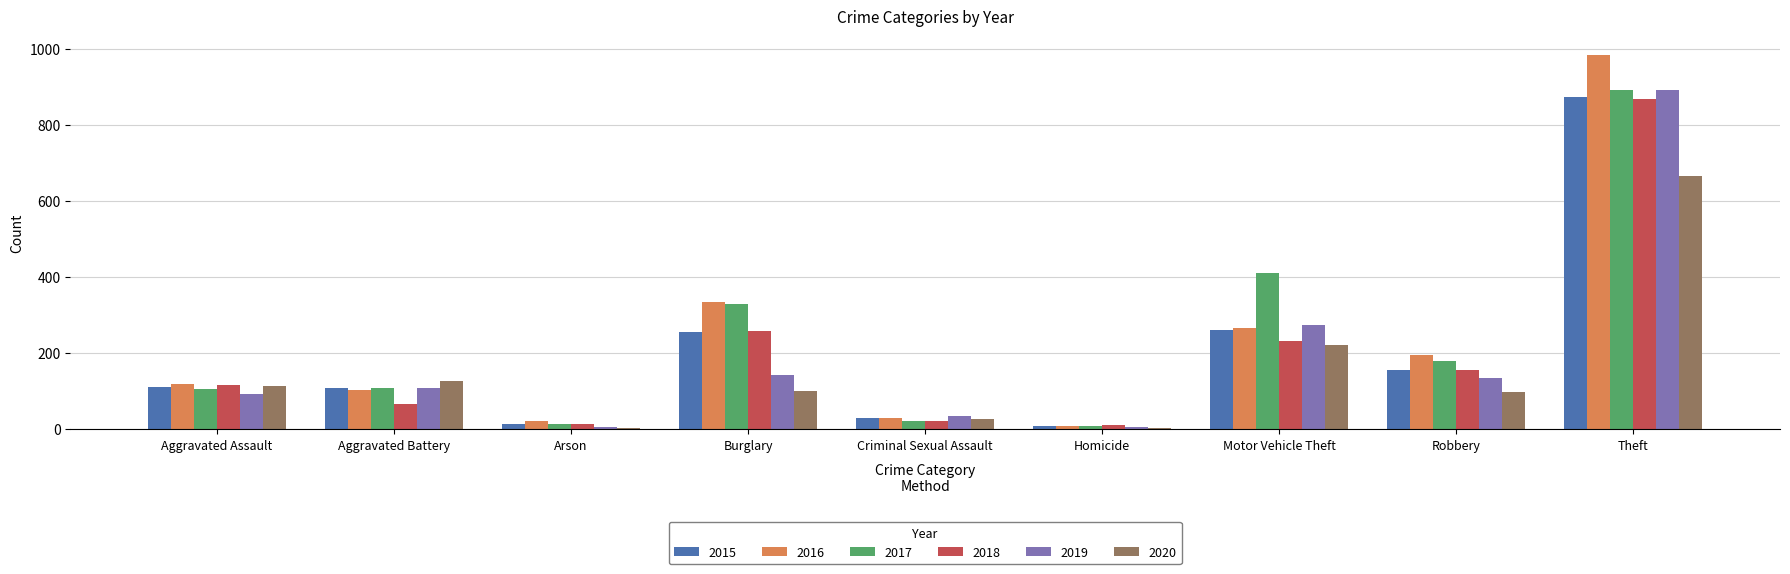

Where is 2019 nearest to the value 448?

Motor Vehicle Theft